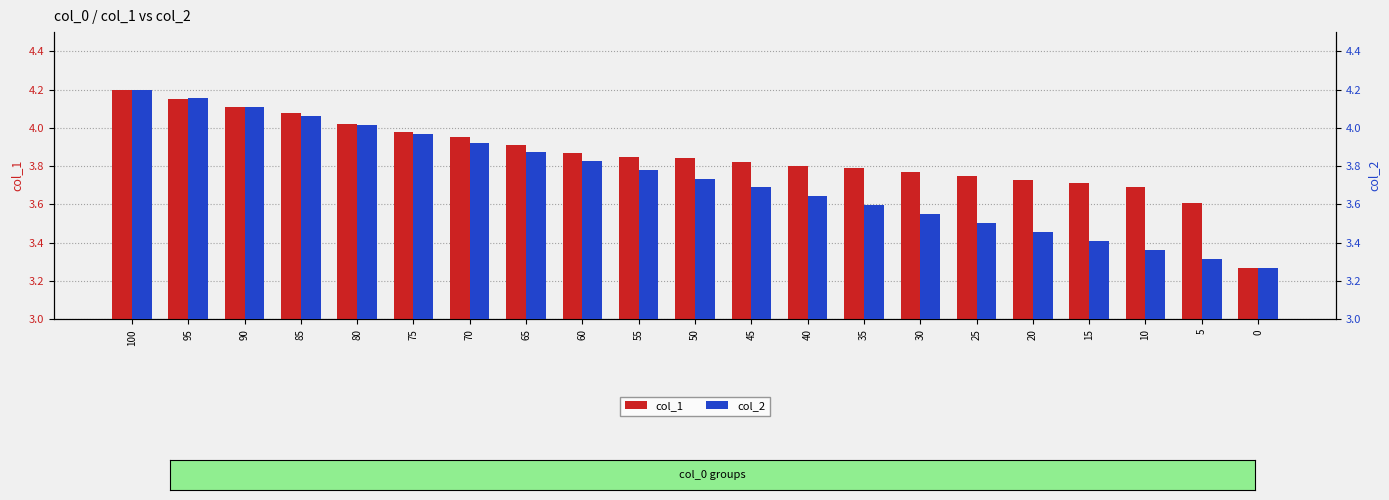

At how many categories does at least one series exceed 3?

21